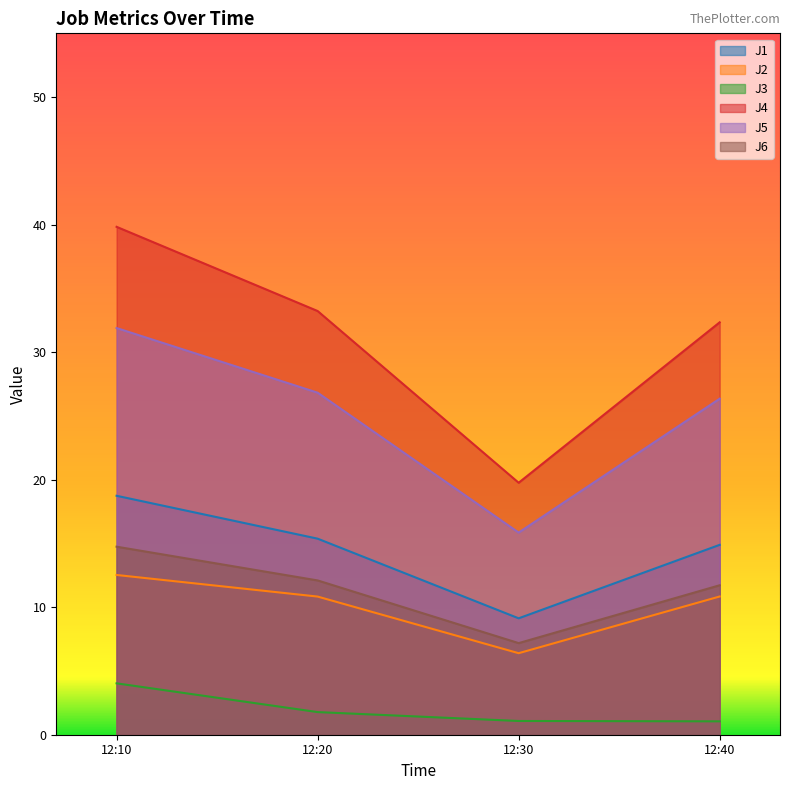

Reading right to left, transcribe all the data shown in this chart.

J1: 14.9	9.1	15.4	18.7
J2: 10.8	6.4	10.8	12.5
J3: 1.1	1.1	1.8	4.0
J4: 32.3	19.8	33.2	39.8
J5: 26.4	15.9	26.8	31.9
J6: 11.7	7.2	12.1	14.7